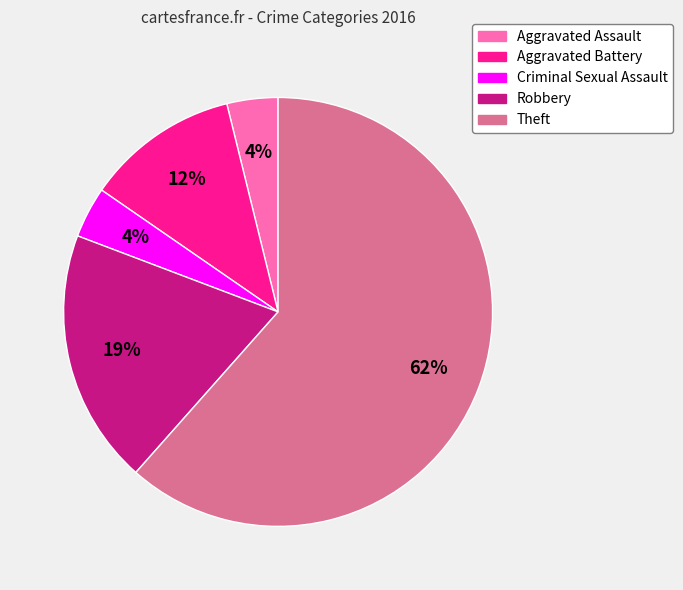

How many segments does this pie chart have?

5